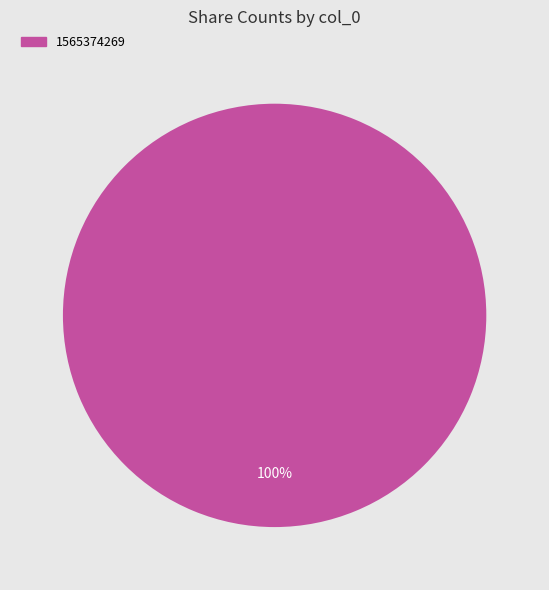

What is the majority slice?

1565374269